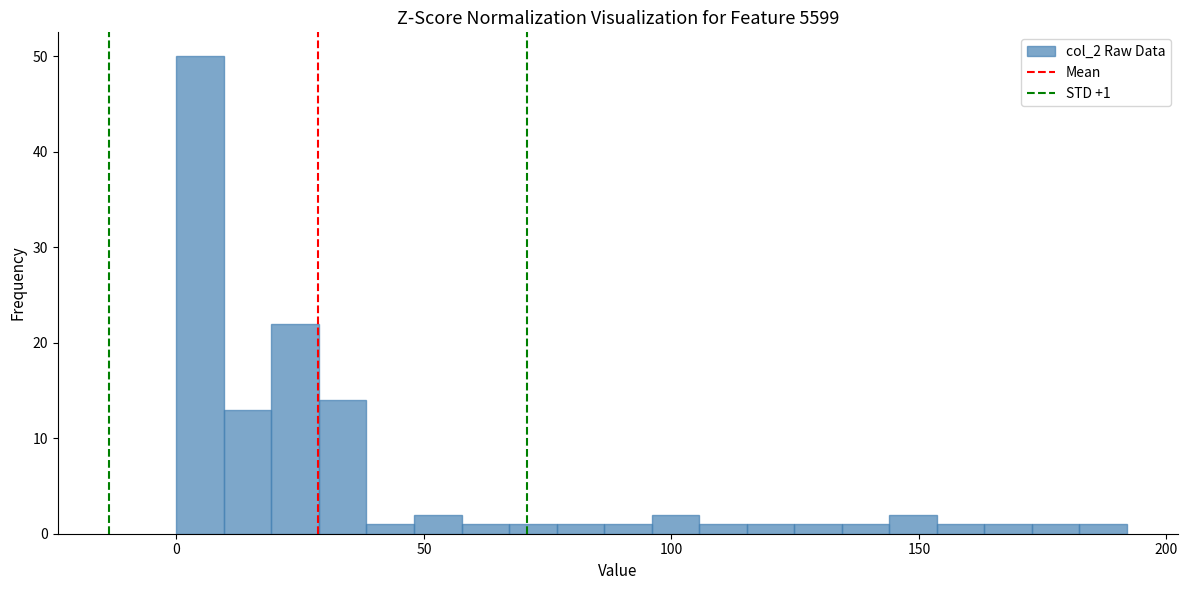

Read against the x-axis, roughly where is the centre of the tallest bar?

5